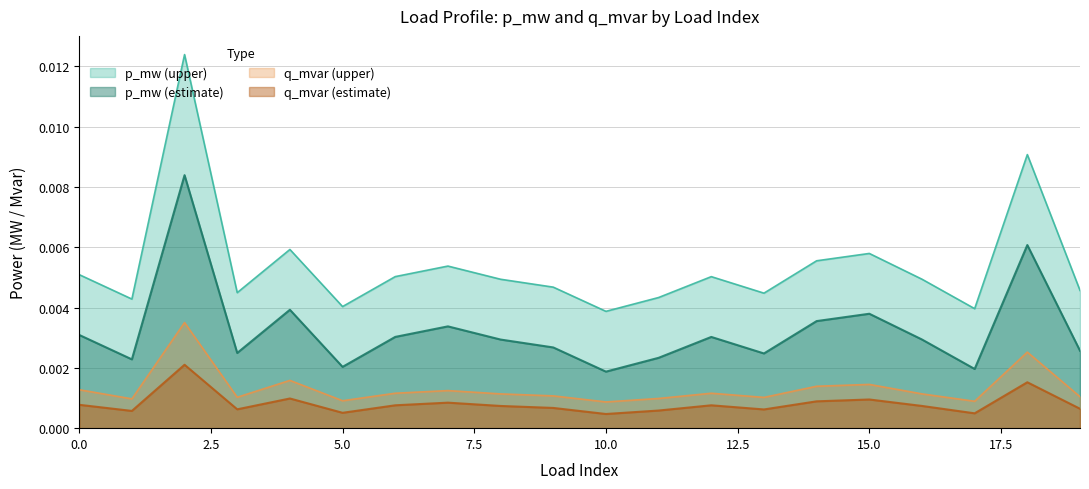

Which series has the largest total across all categories?

p_mw_upper